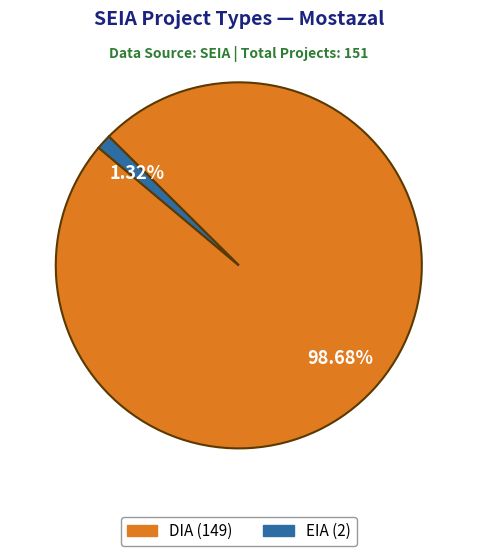

Count the number of slices in the pie.

2